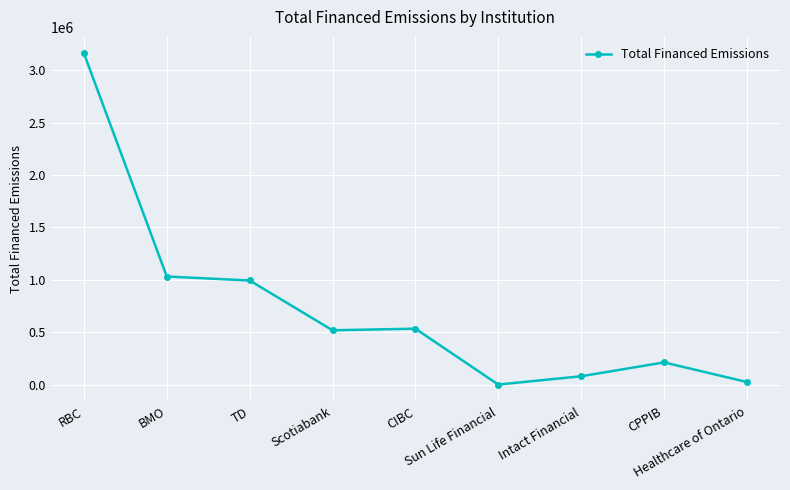

Which category has the highest value across all series?

RBC